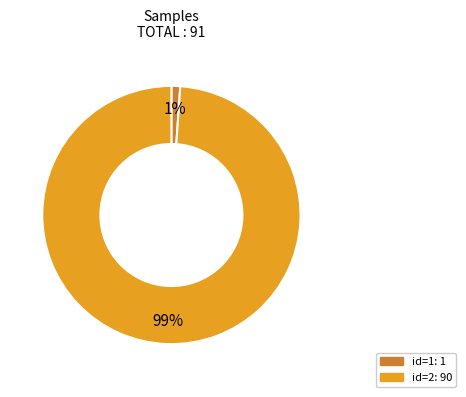

Does any single category account for the majority?

Yes